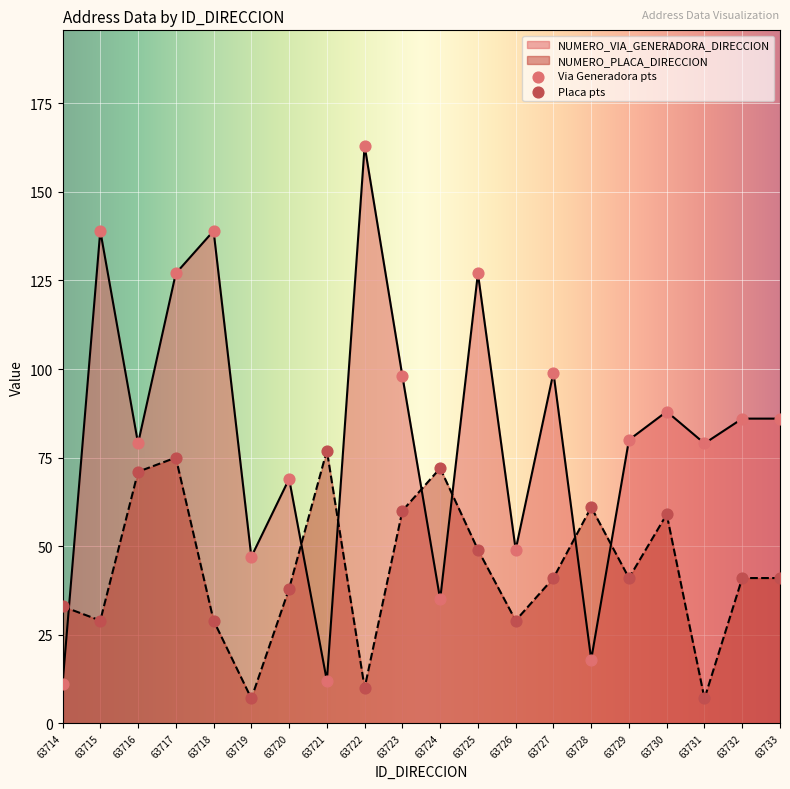

Which series reaches the maximum Y coordinate?

NUMERO_VIA_GENERADORA_DIRECCION